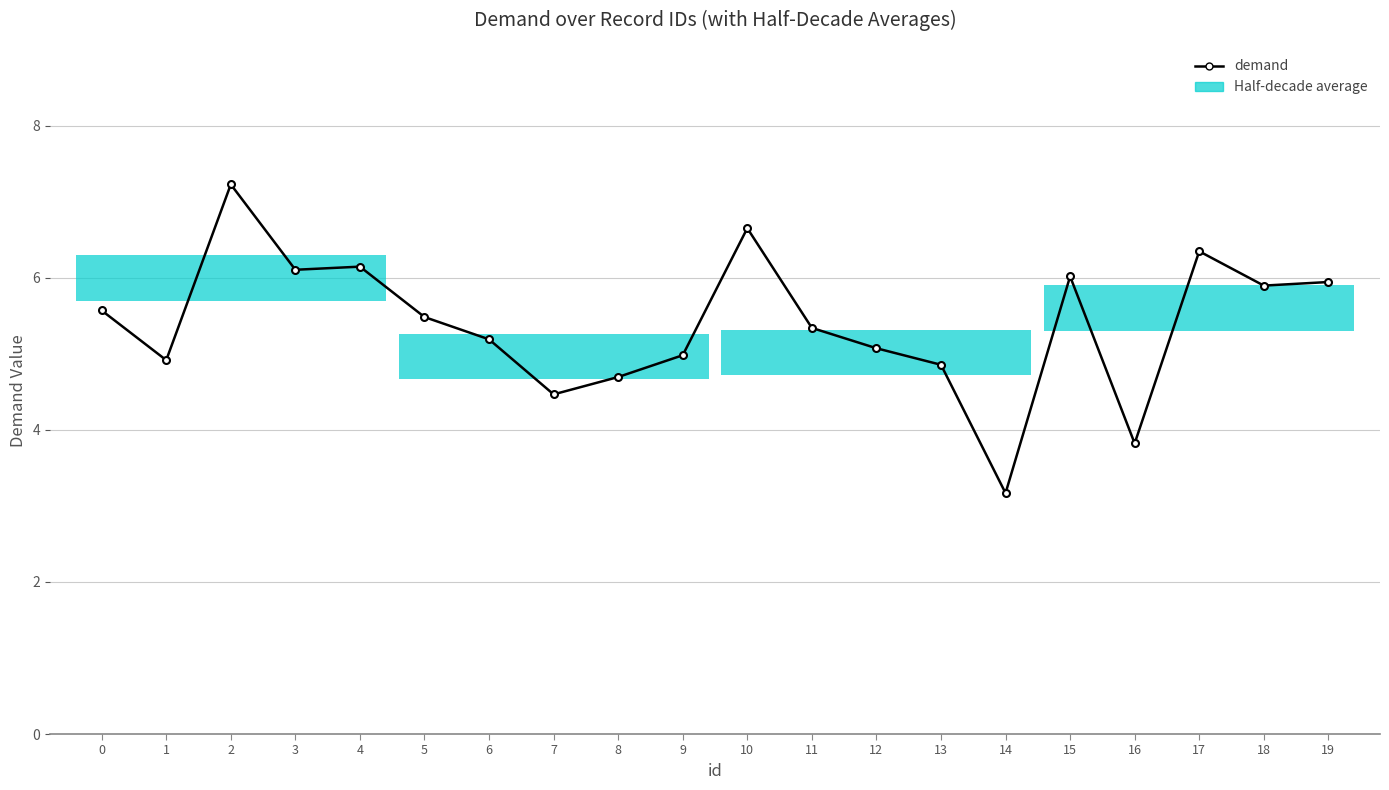

How many interior local peaks (higher than both neighbors) does the data have?

5